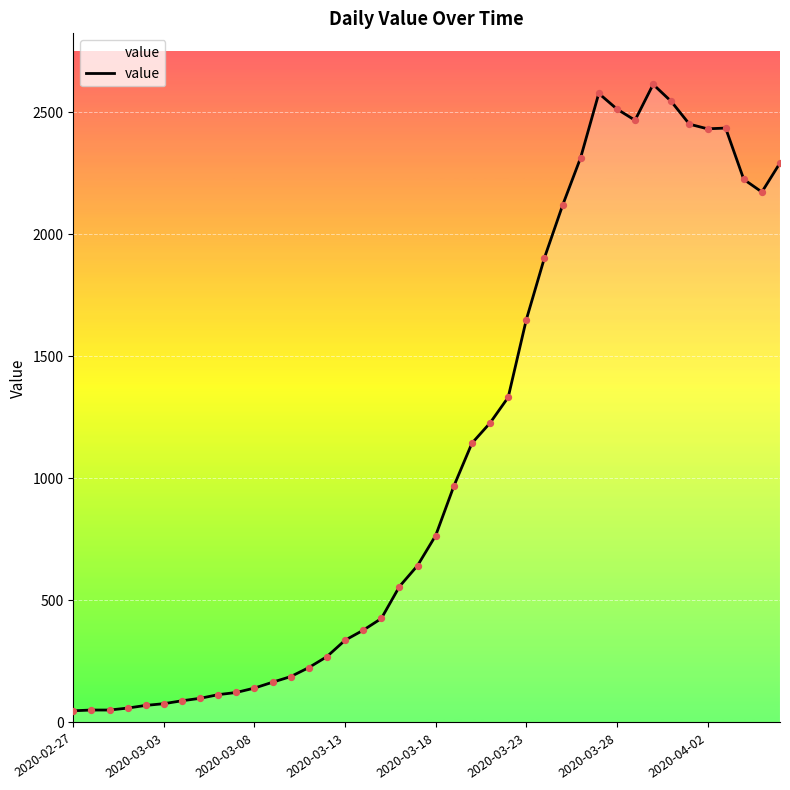

What is the greatest value displayed?

2614